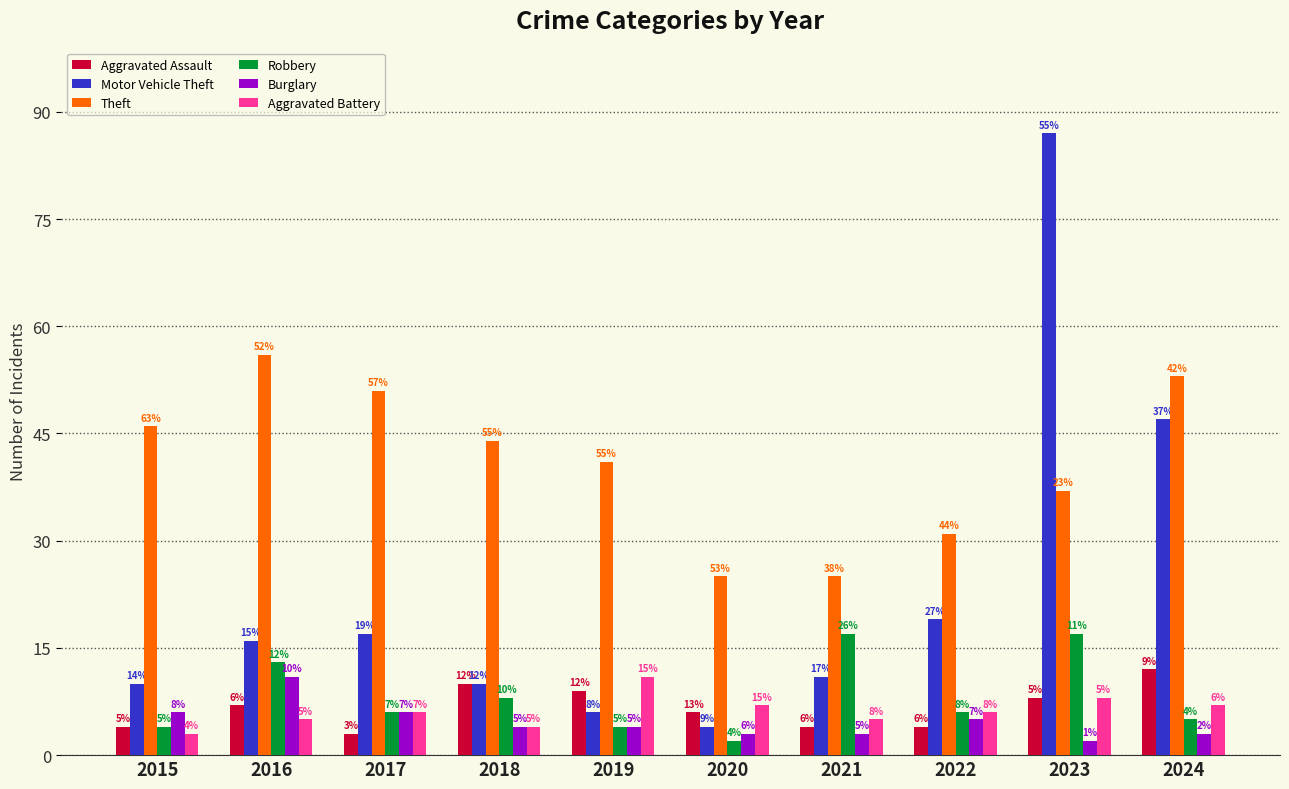

The value of Aggravated Battery at 2023 is 13. True or false?

False